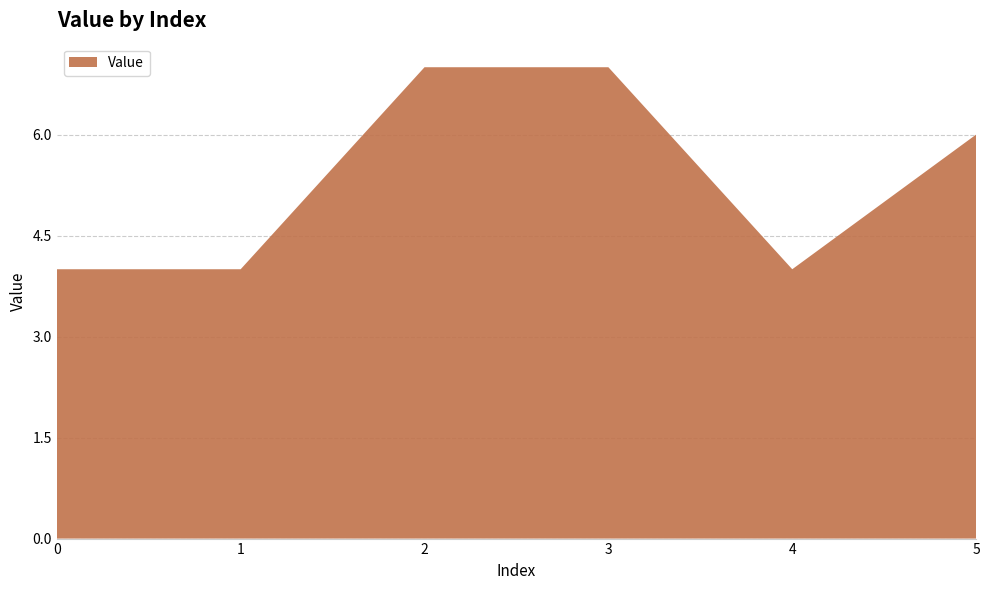

Reading left to right, transcribe all the data shown in this chart.

4	4	7	7	4	6